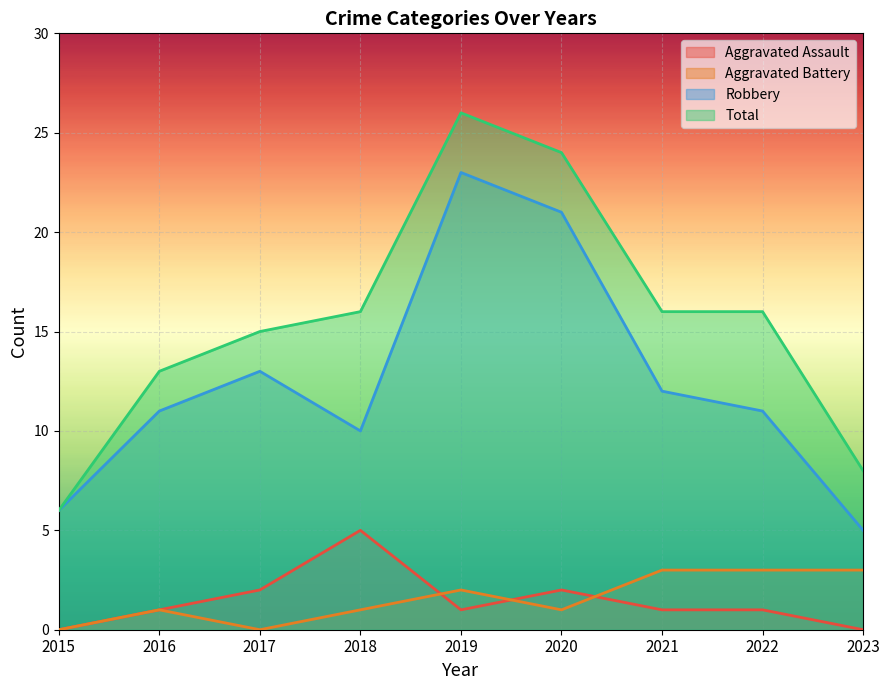

At which label does Total reach its minimum?

2015